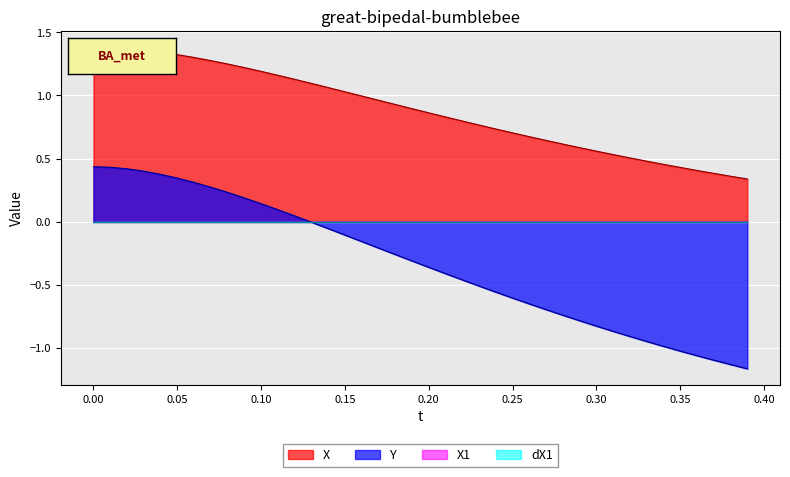

At which label is Y closest to 0?

13